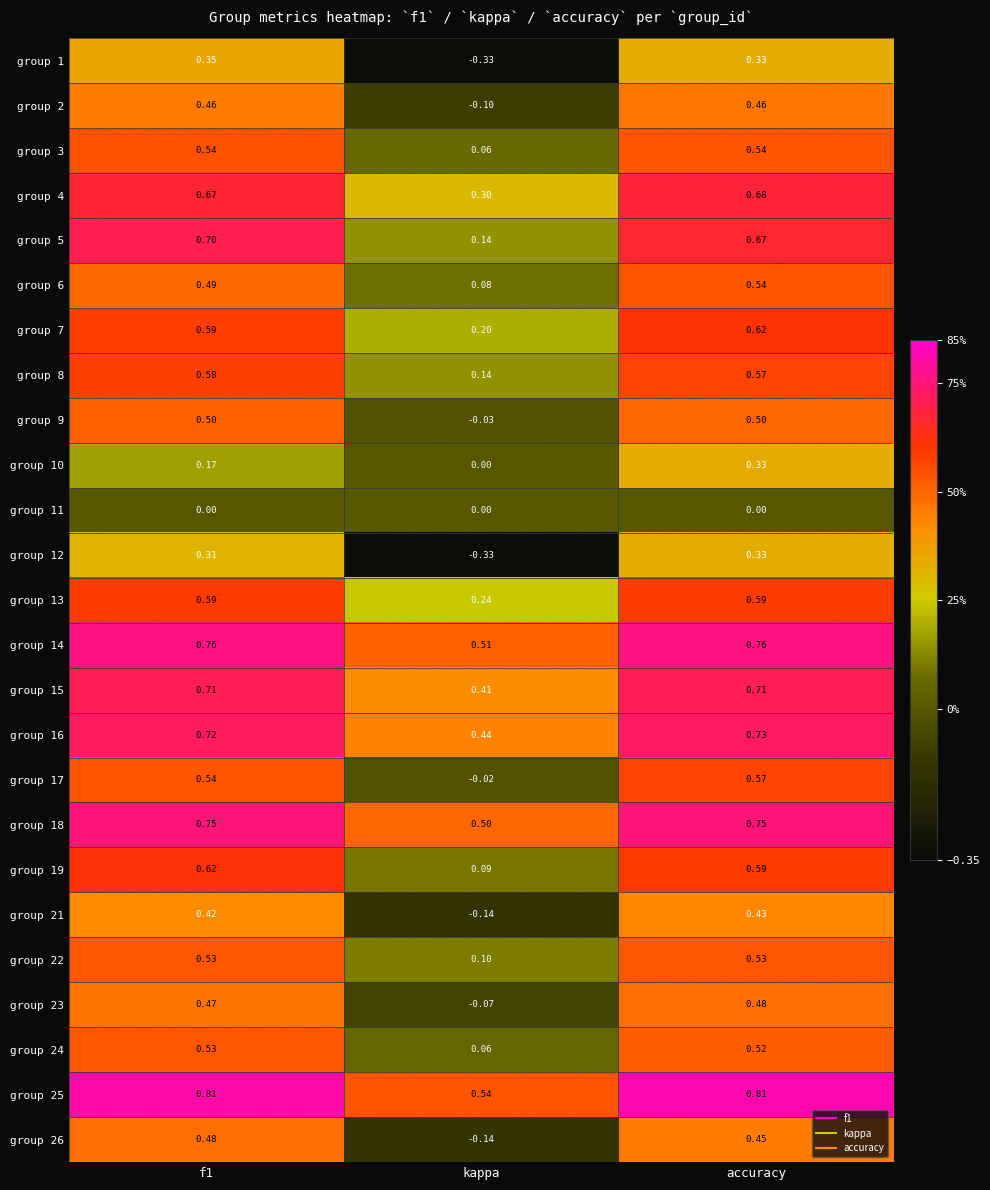

At which category does the chart reach its minimum across all series?

kappa